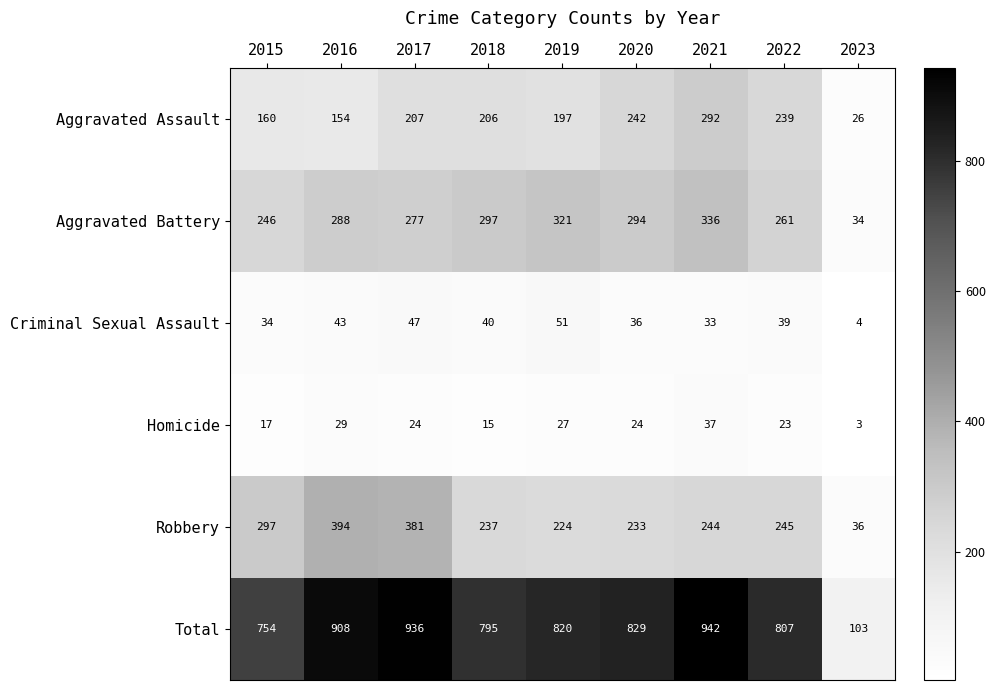

Which series has the largest range (max minus min)?

Total